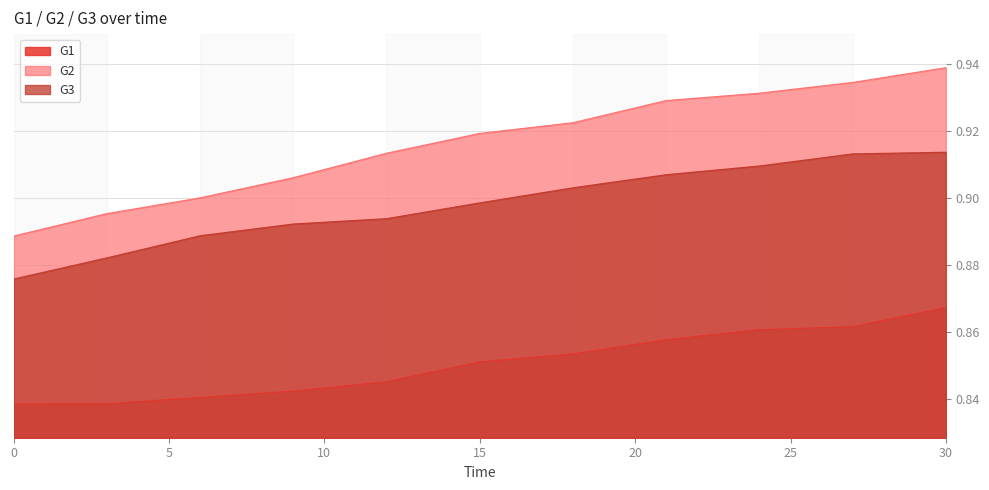

Is it true that G3 equals 0.4 at 18?

False